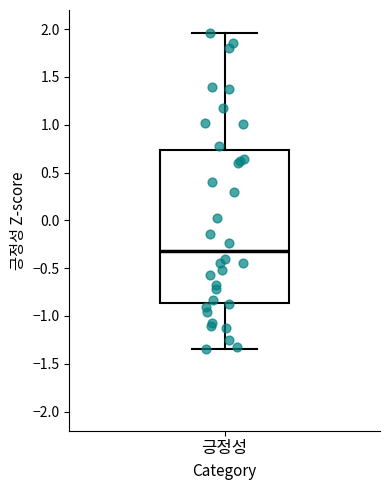

Read this box plot against the y-axis: the position of the median line, the range covered by the box, and the ends of both whiskers. The values are not printed on the chart, so give them approximately, as read against the axis.

median -0.30, box -0.85 to 0.75, whiskers -1.35 to 1.95